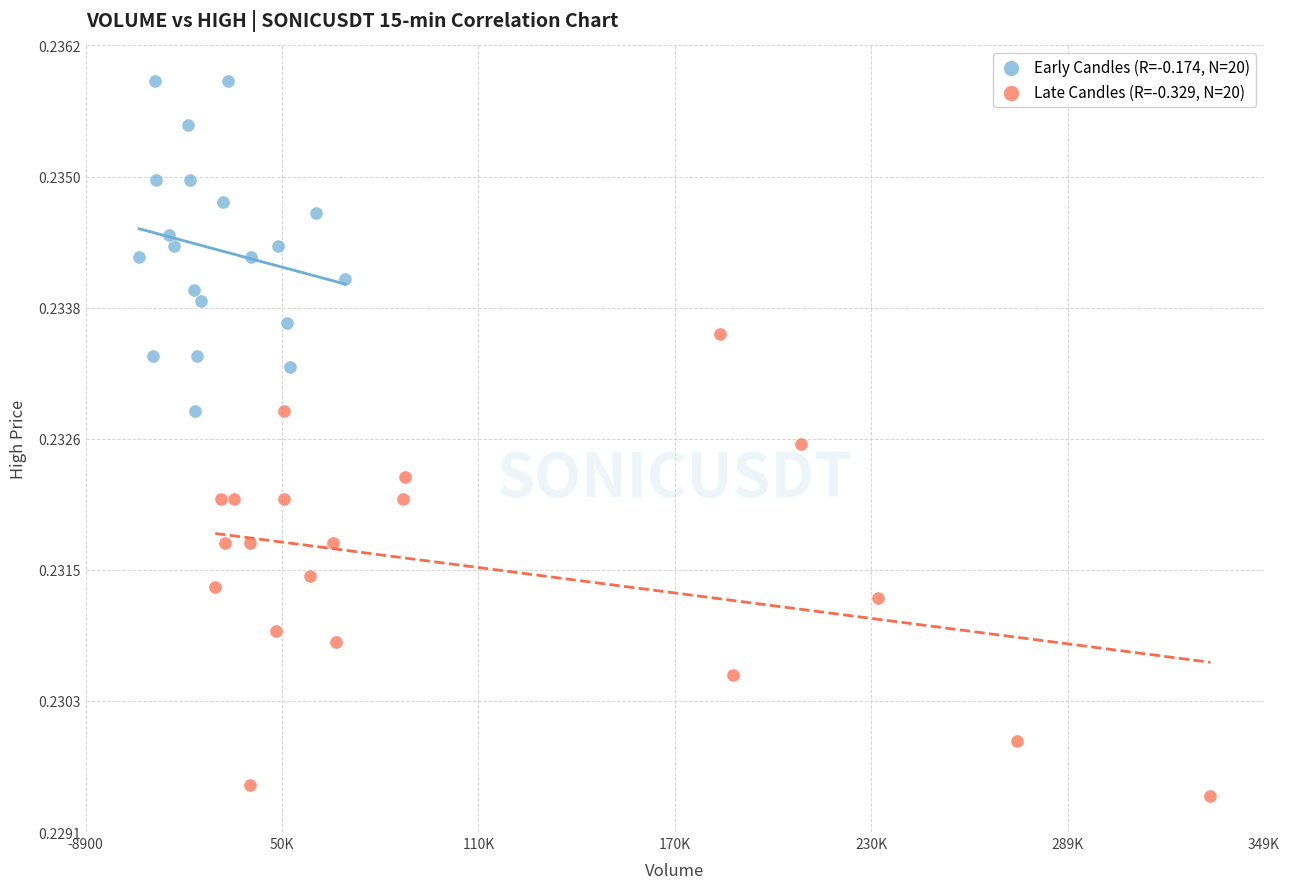

Which series contains the highest Y value?

Early Candles (R=-0.174, N=20)